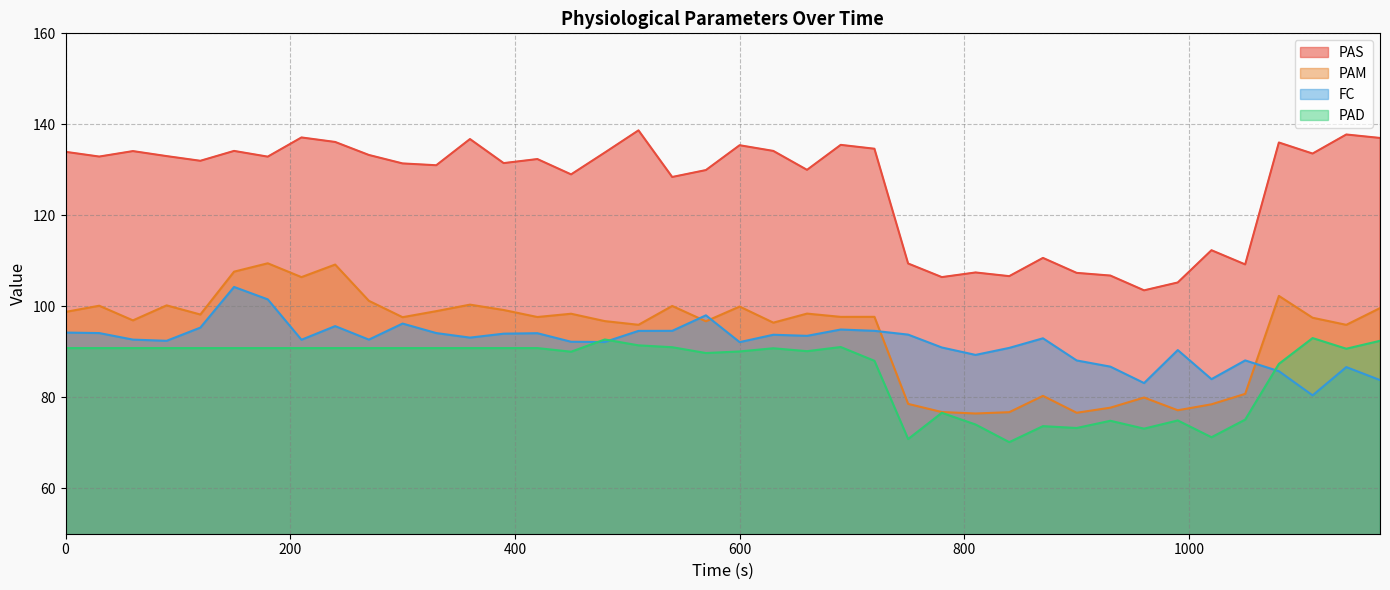

What is the value of the FC point at the 18th from the left?

94.6